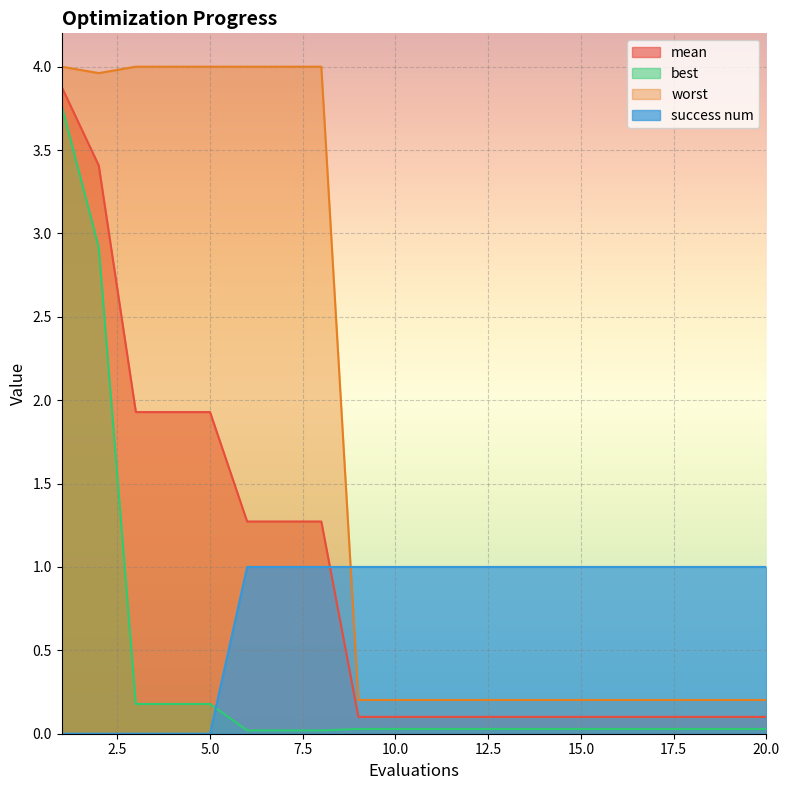

At how many categories does at least one series exceed 2?

8